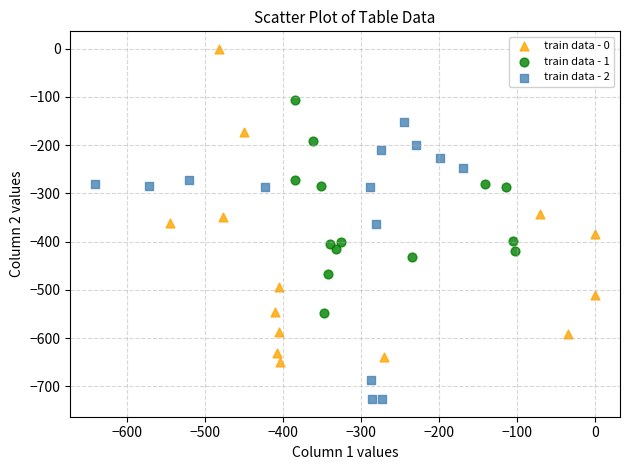

Which series has the widest spread of Y values?

train data - 0